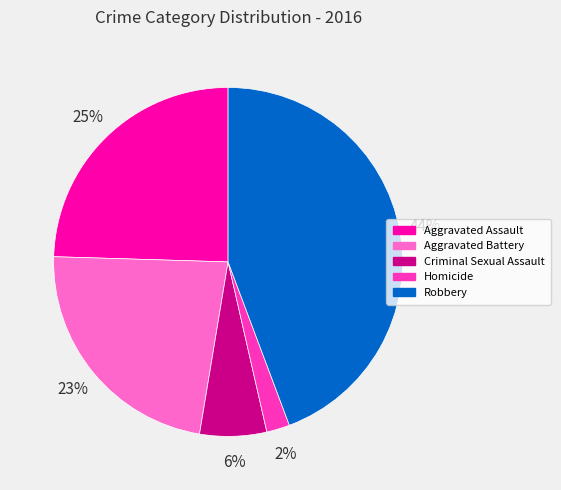

True or false: Homicide accounts for 2% of the total.

True